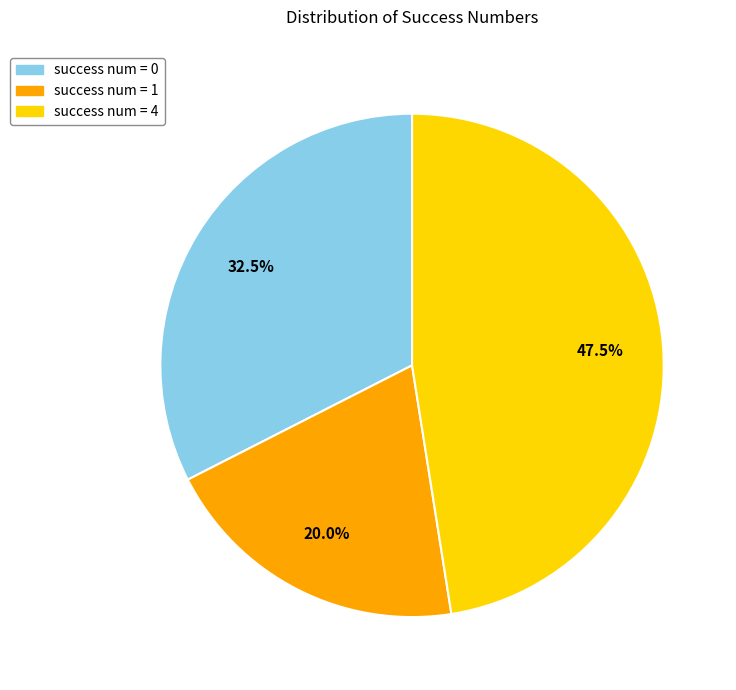

Is there any slice that represents more than half of the pie?

No